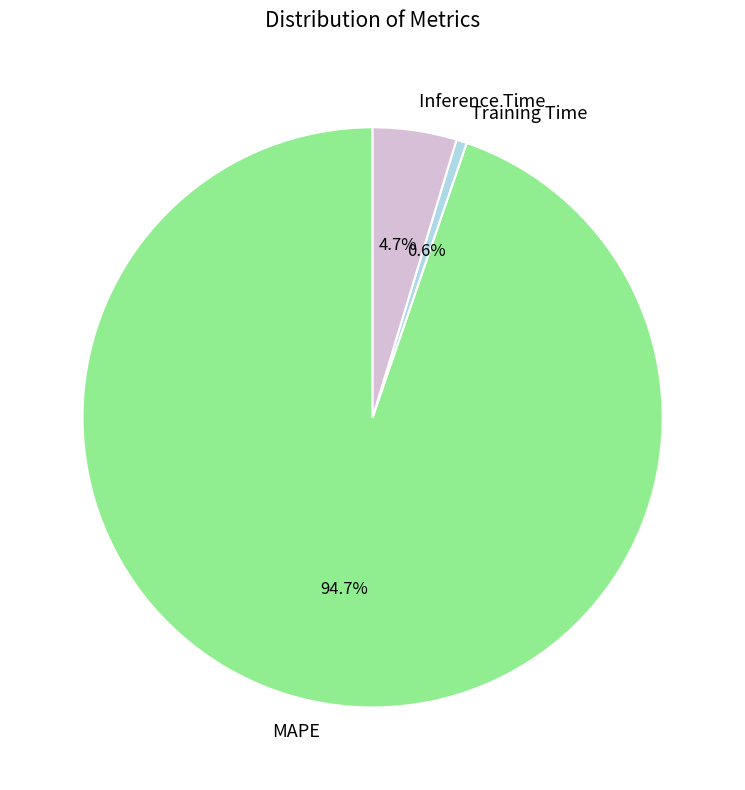

Rank the categories by value from lowest to highest.

Training Time, Inference Time, MAPE